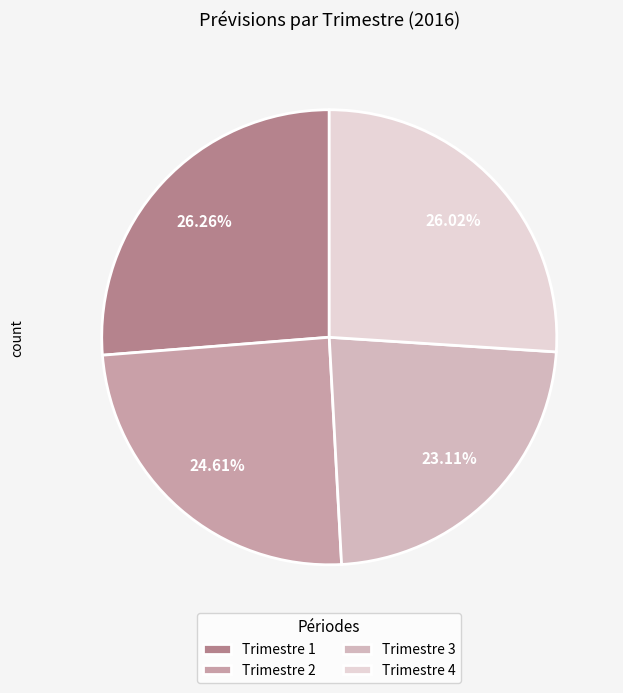

To the nearest percent, what is the combined percentage of Trimestre 4 and Trimestre 3?

49%